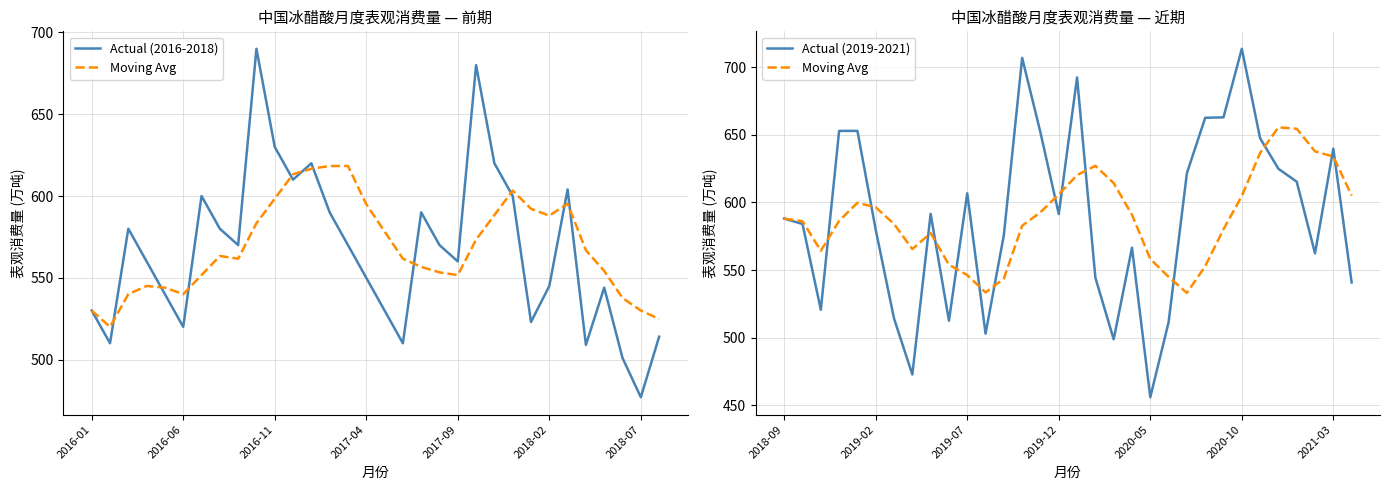

What is the difference between the maximum and second lowest values in the Moving Avg series?

122.0